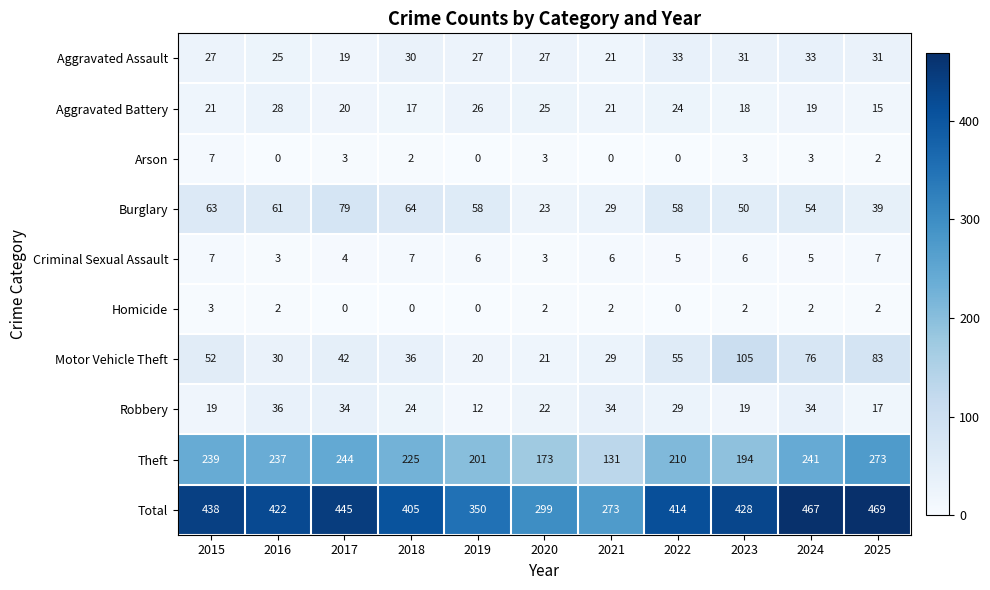

What is the highest value of the Motor Vehicle Theft series?

105